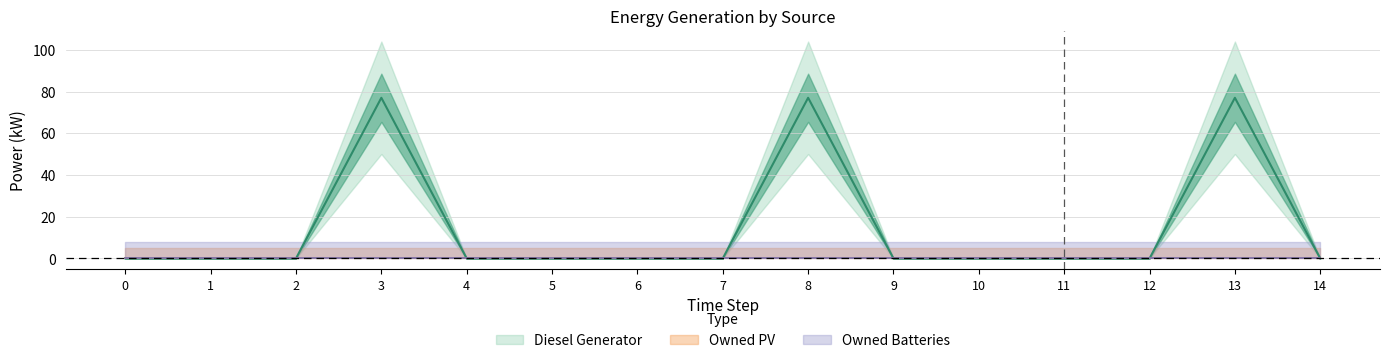

Does the chart have visible grid lines?

Yes